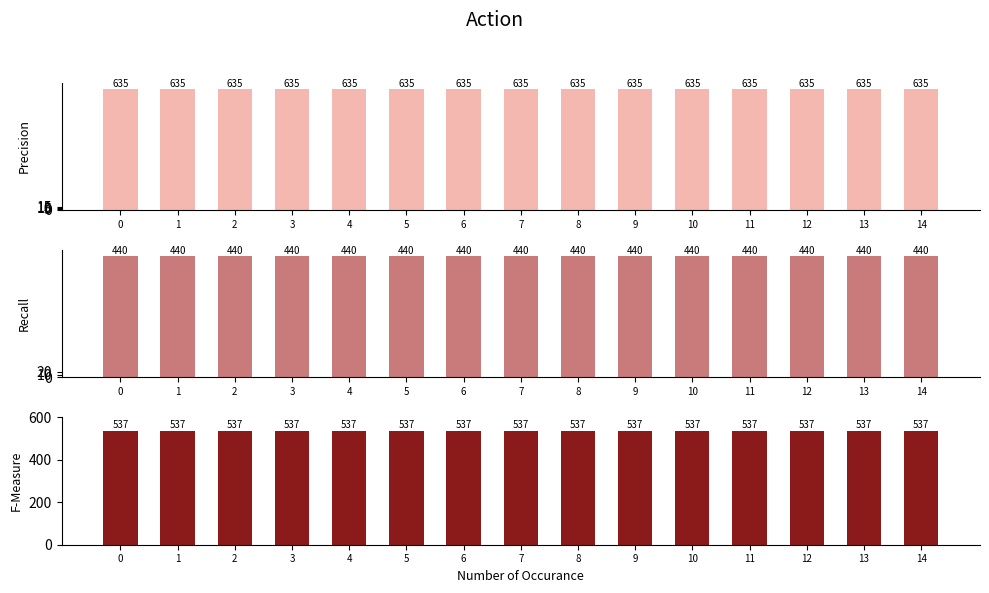

At how many categories does at least one series exceed 592?

15